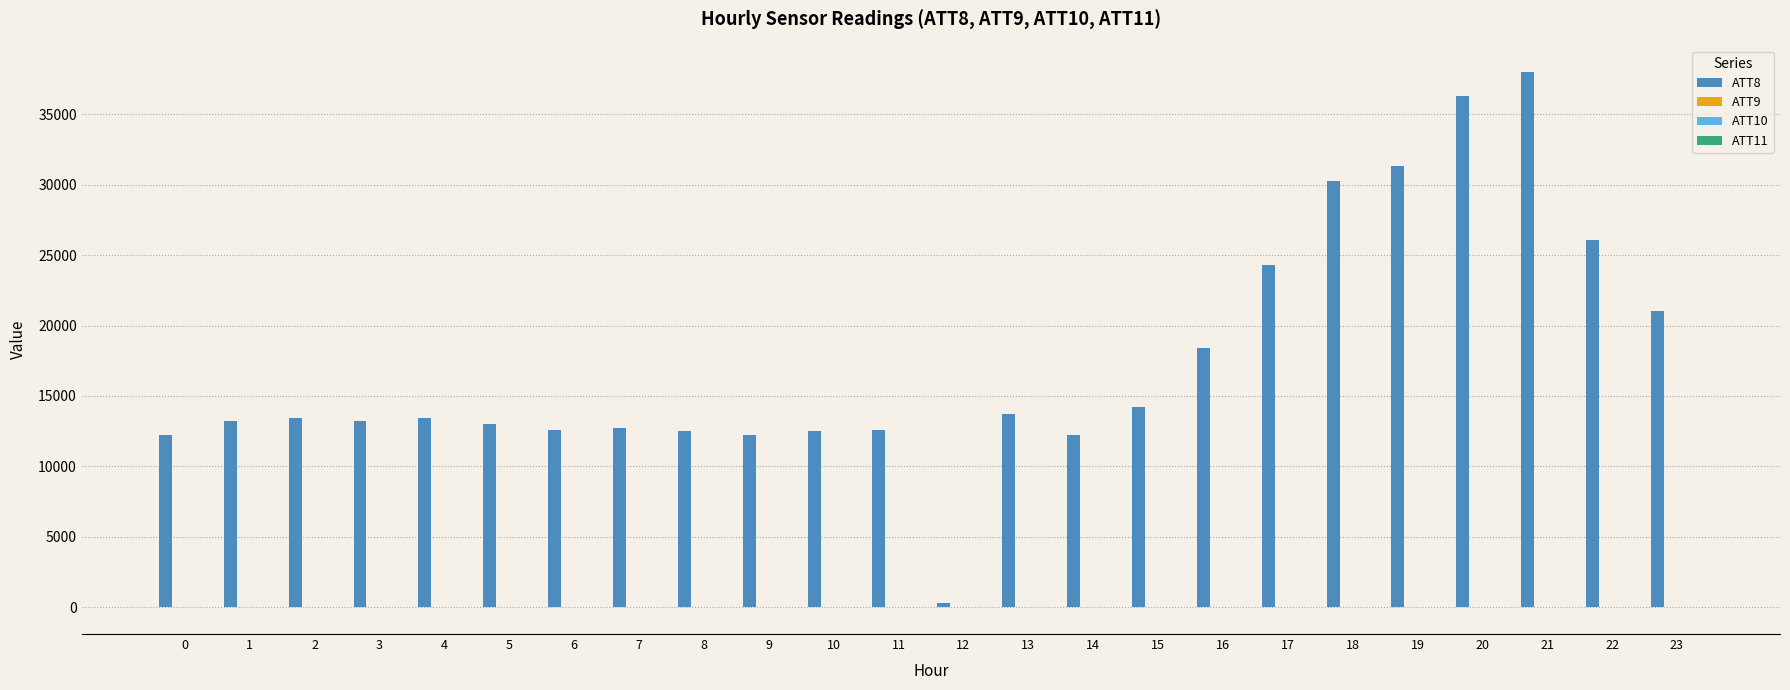

Count the number of categories in the chart.

24